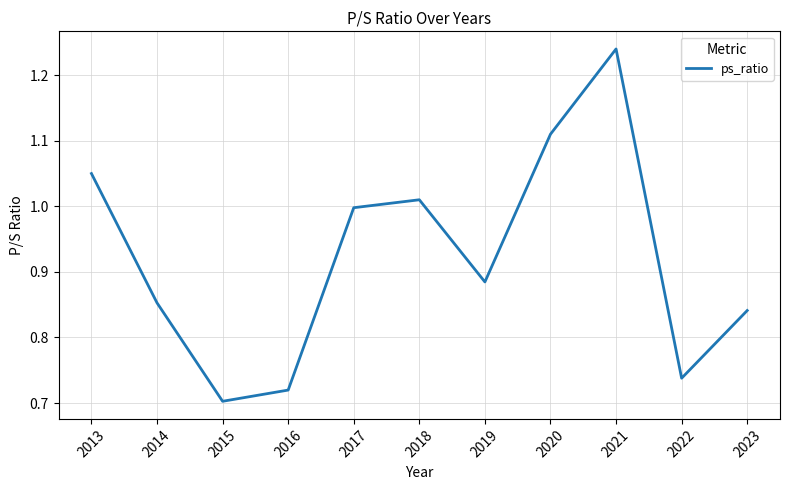

True or false: the data shows 1.5 at 2013.

False